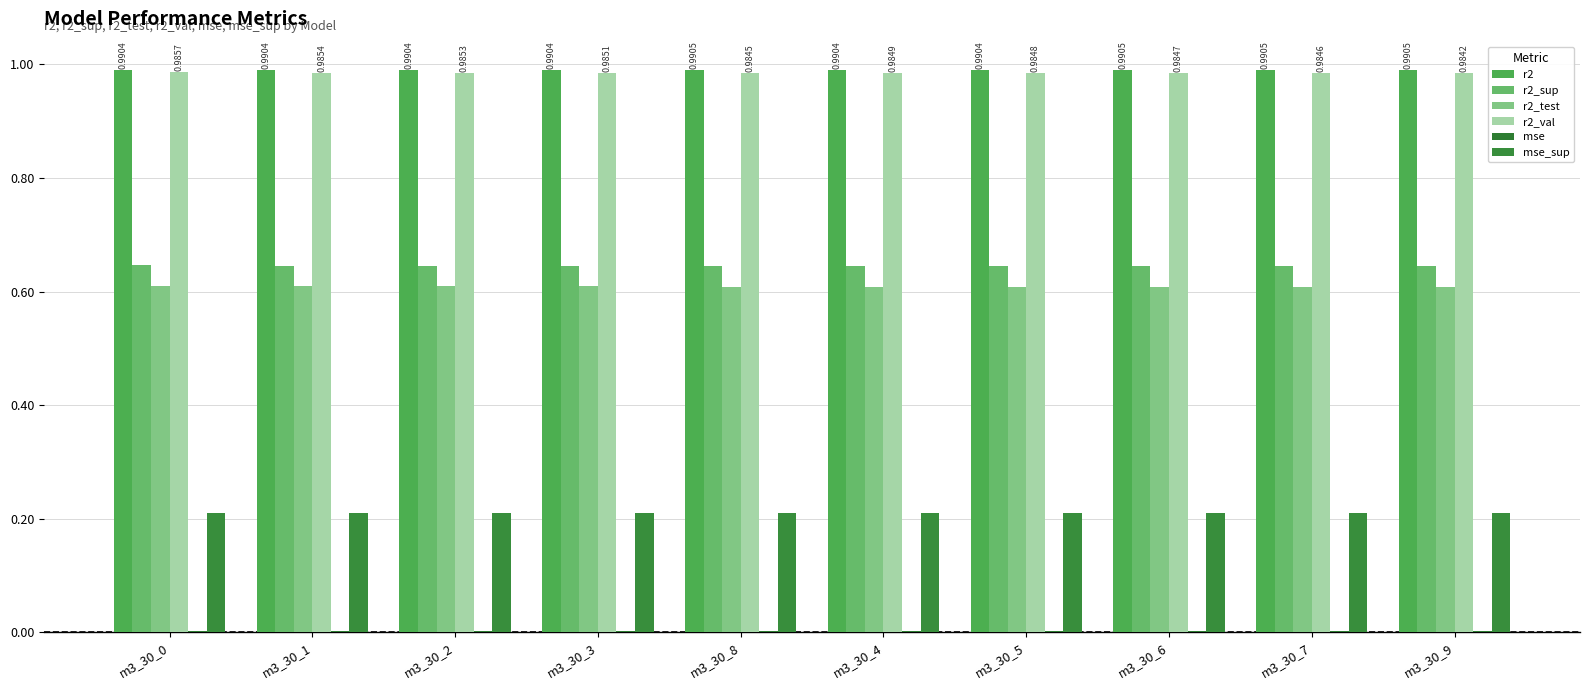

What is the minimum value for r2_test?

0.6